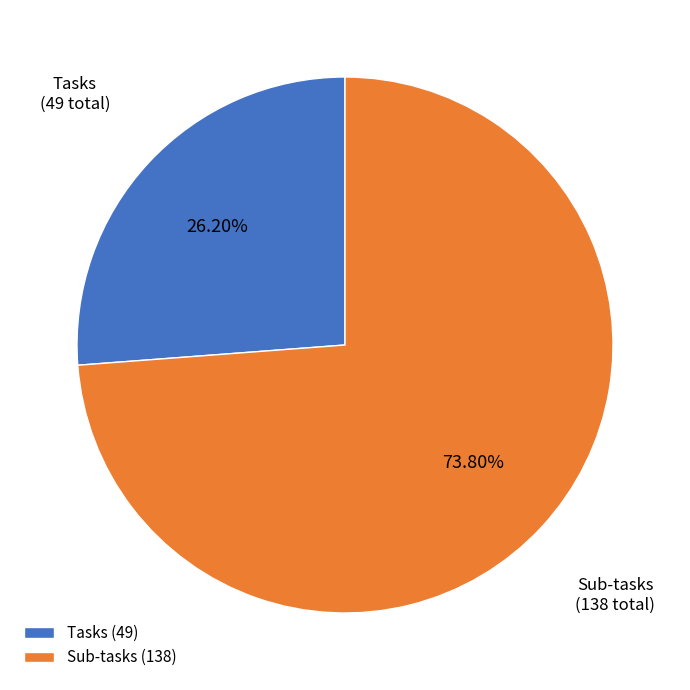

What is the smallest slice in the pie chart?

Tasks